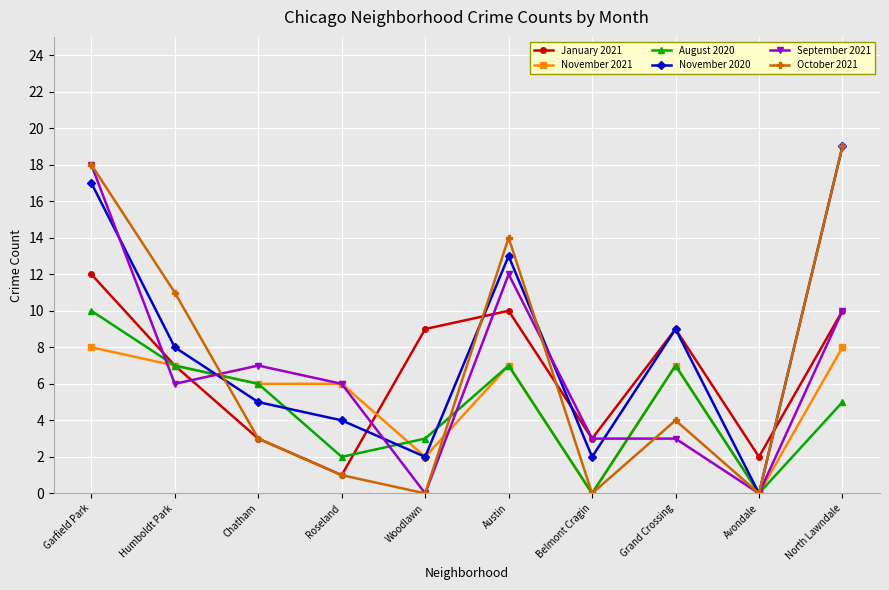

In January 2021, how many points are higher than both neighbors (excluding endpoints)?

2